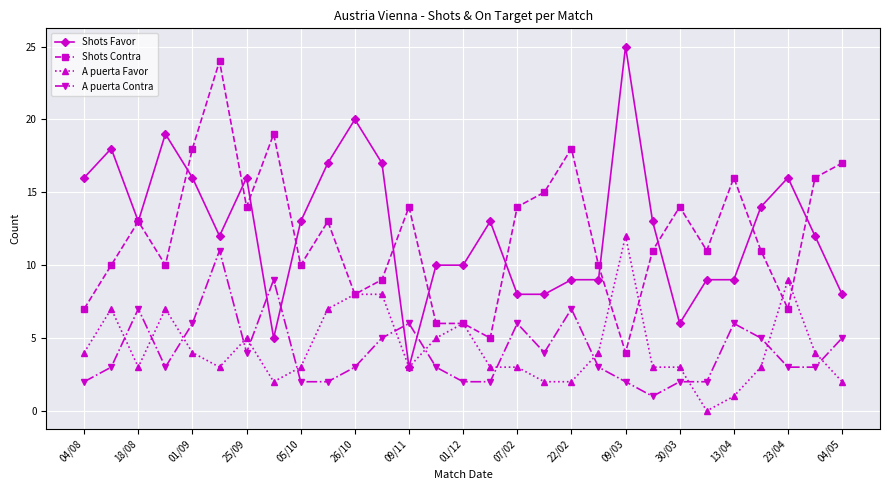

What is the maximum value shown in the chart?

25